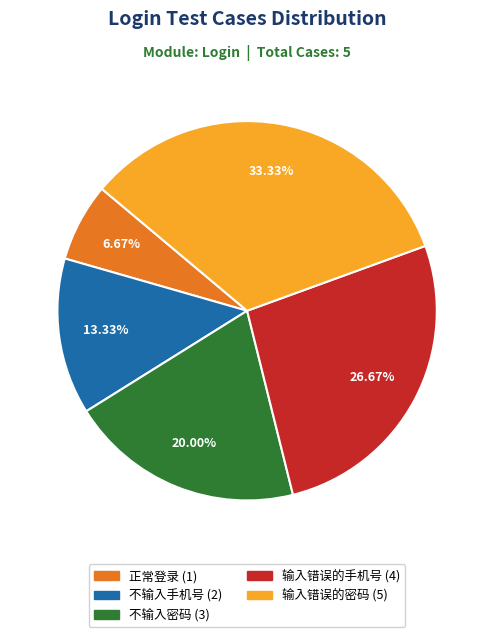

What is the total percentage of 正常登录 and 不输入密码?

26.7%